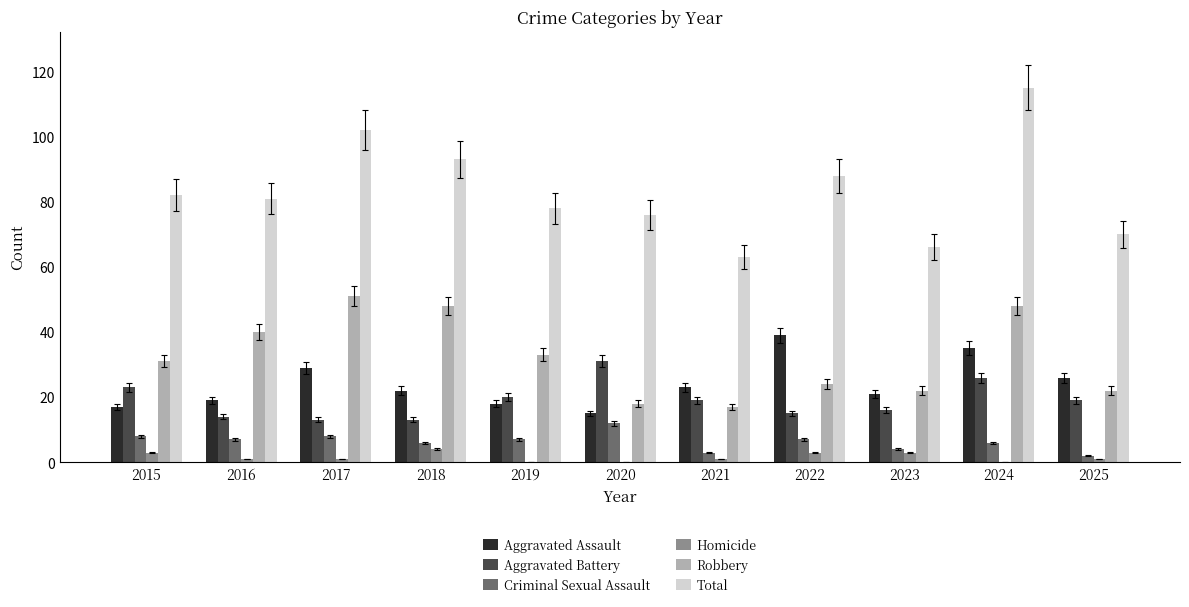

The Robbery series shows 45 at 2015. True or false?

False